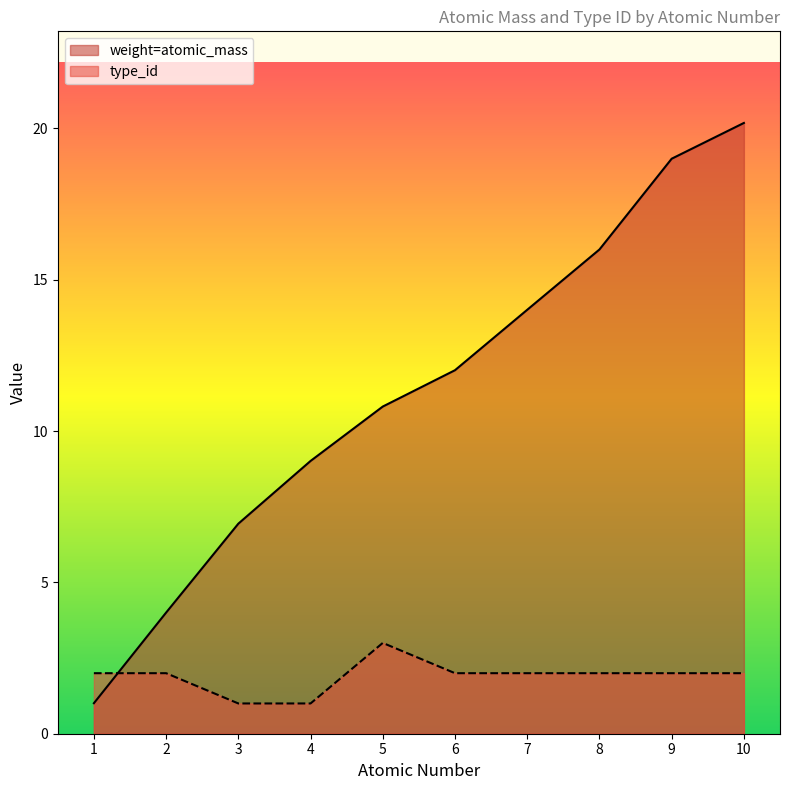

Between which two adjacent categories do type_id and weight=atomic_mass first intersect?

1 and 2